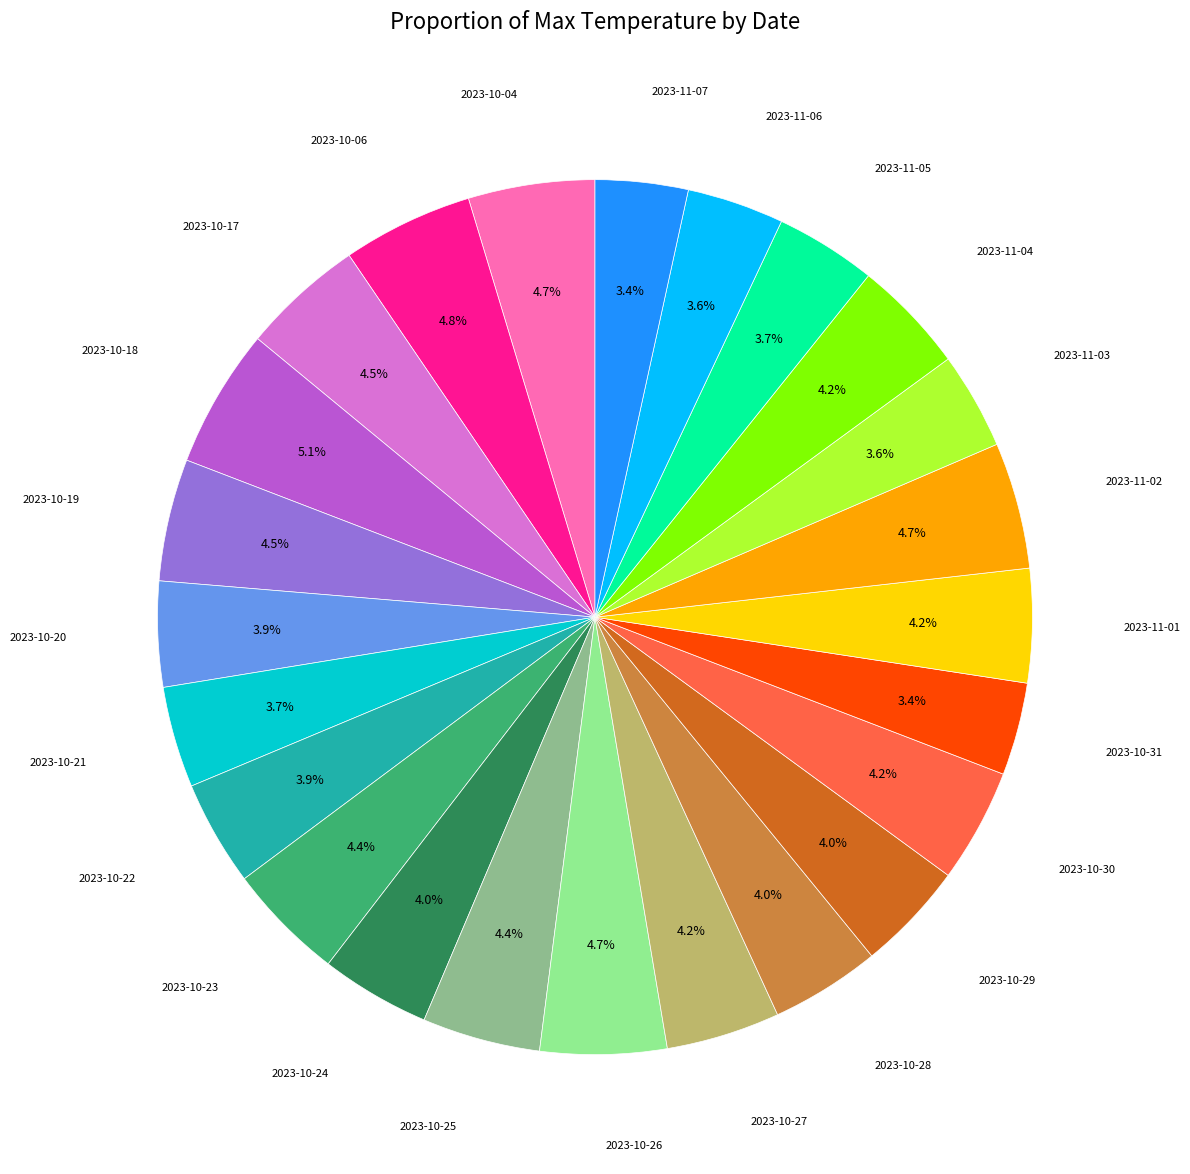

Is there a majority slice in this chart?

No